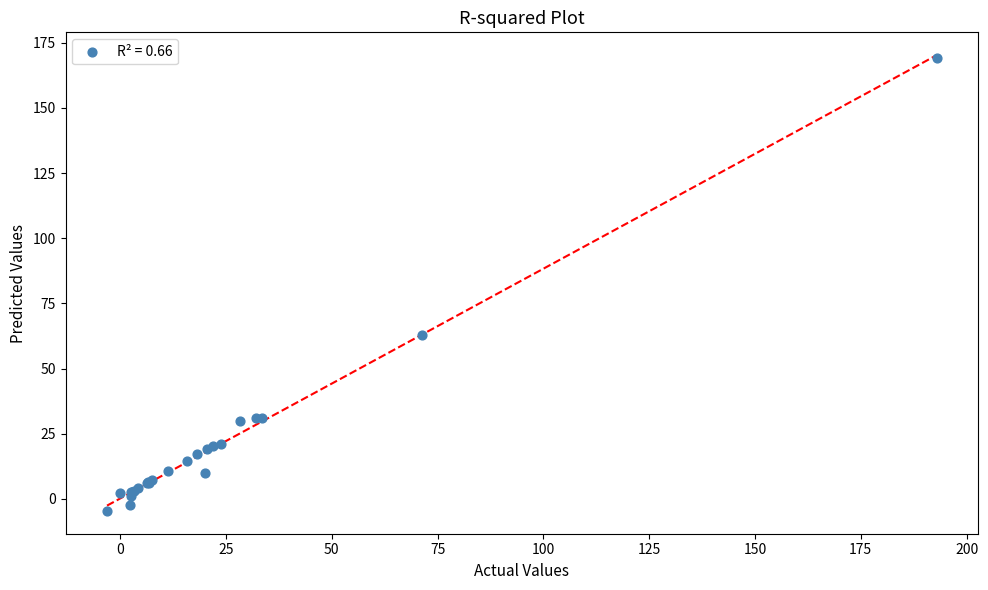

What Y value in the scatter plot is closest to 82?

62.9